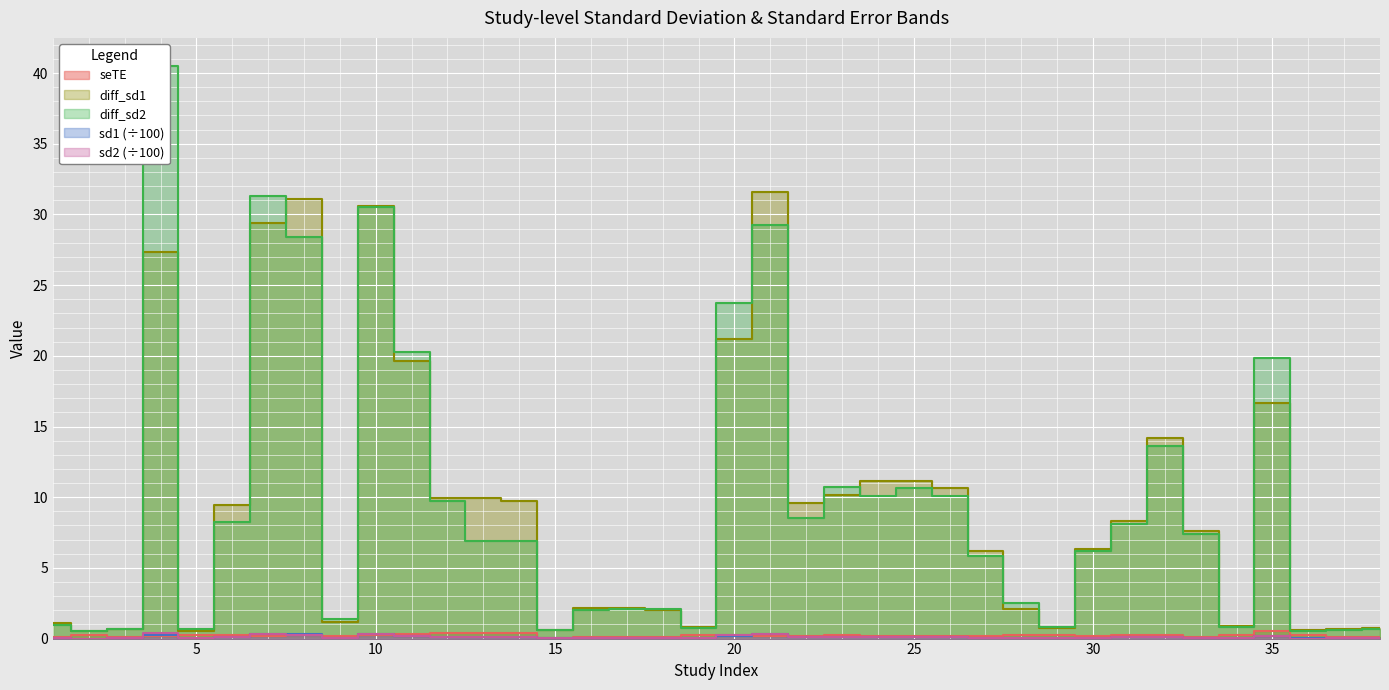

The value of seTE at 26 is 0.2. True or false?

True